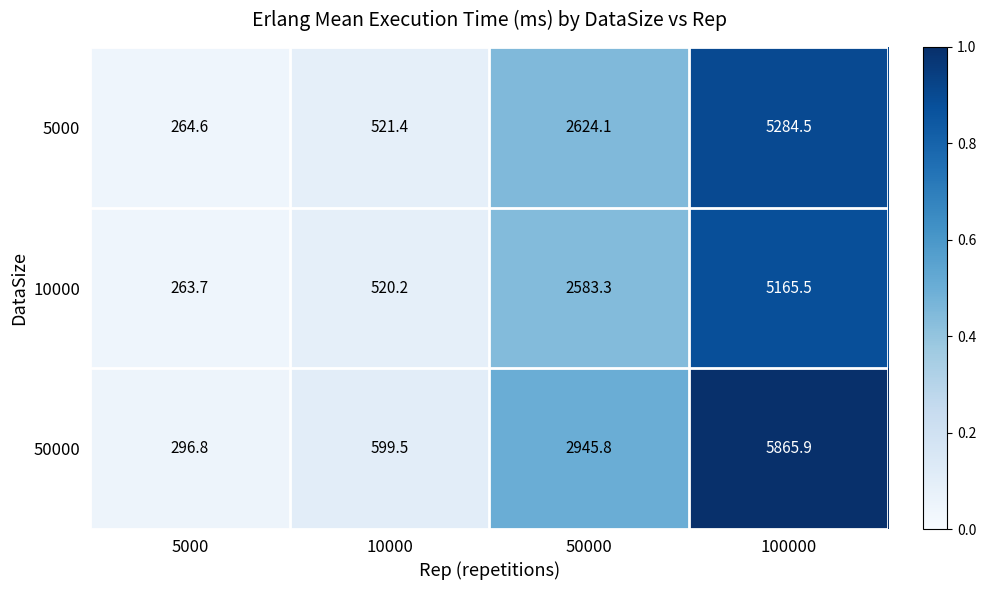

At which category is the sum across all series the highest?

100000